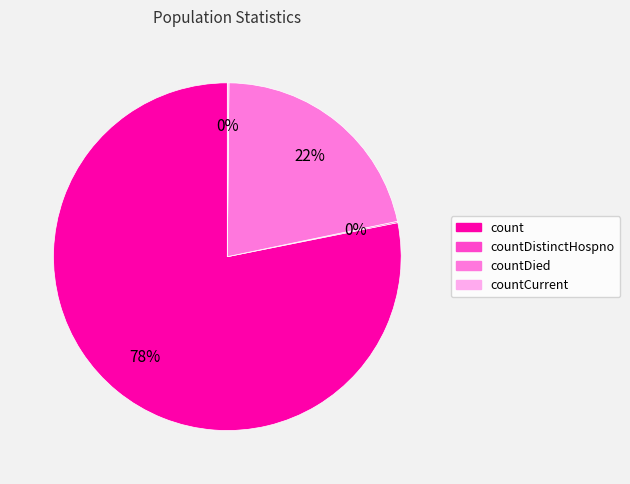

Is there any slice that represents more than half of the pie?

Yes